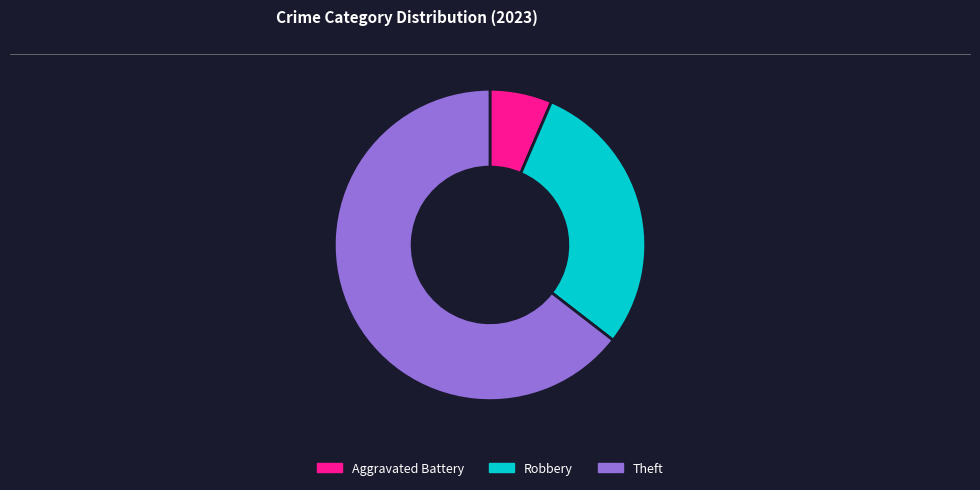

Which slice represents more than half of the pie?

Theft